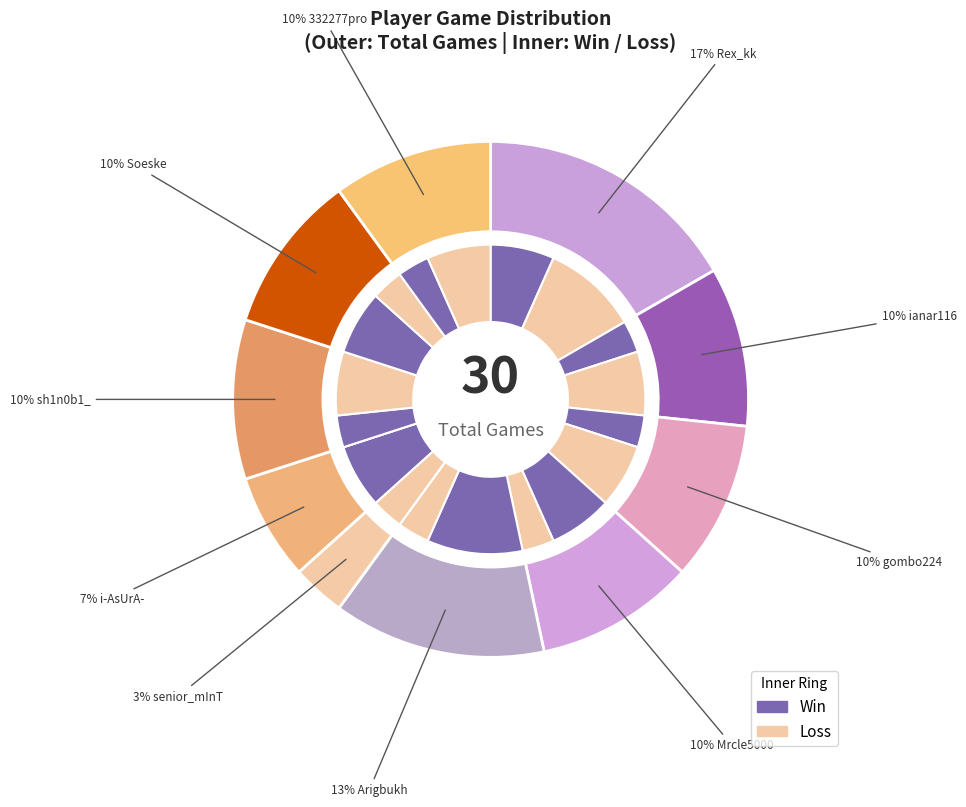

Count the number of slices in the pie.

10